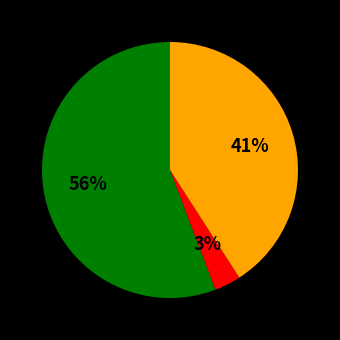

How many segments does this pie chart have?

3